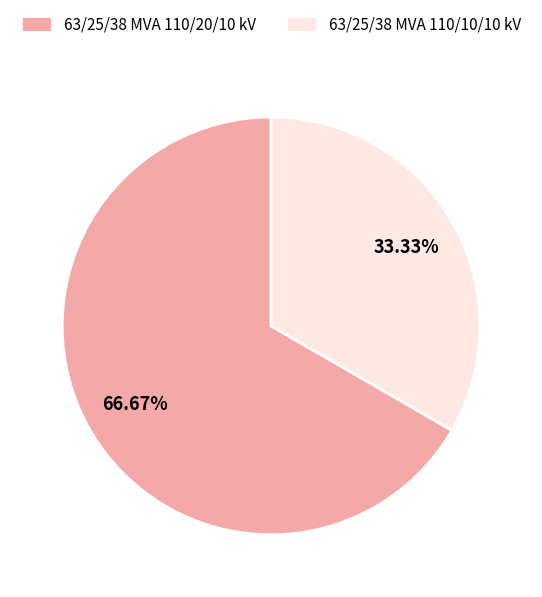

Is there any slice that represents more than half of the pie?

Yes